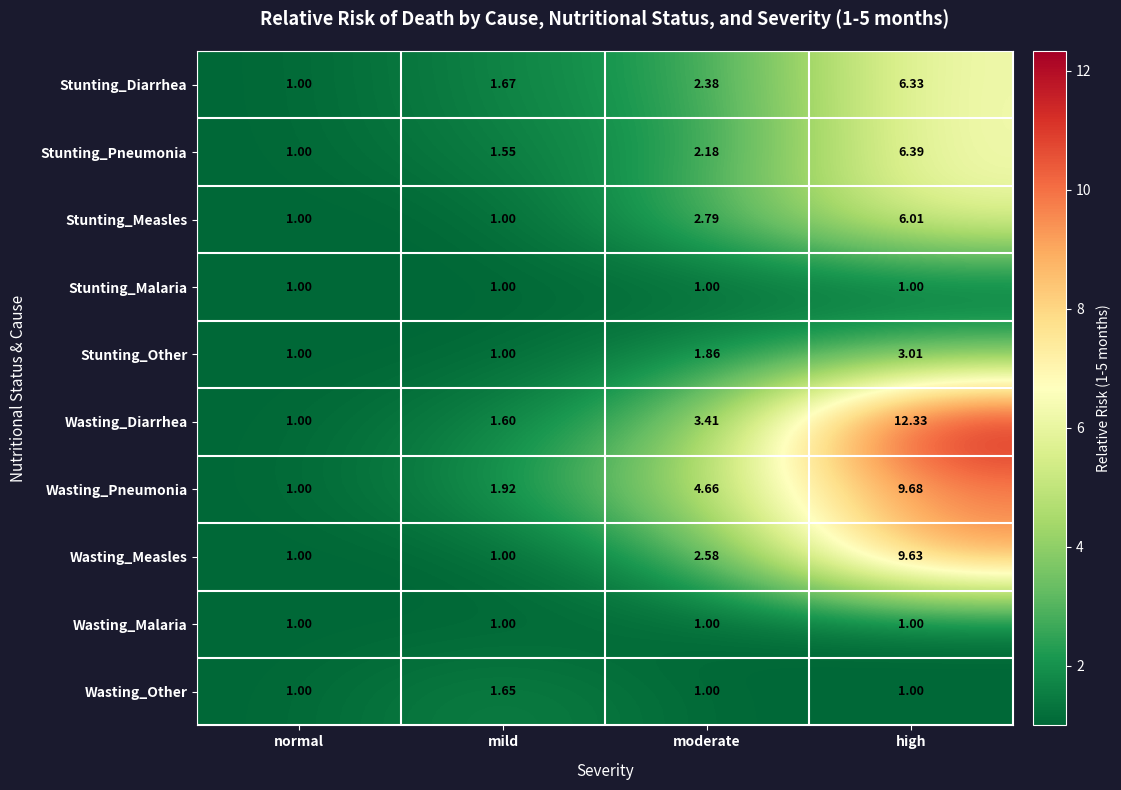

Which series has the widest spread of values?

Wasting_Diarrhea